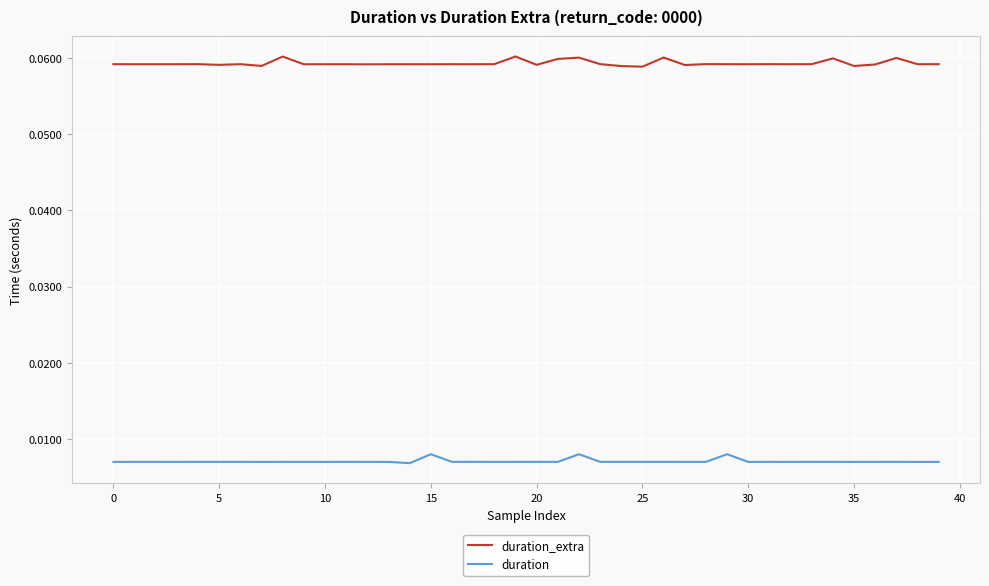

Which series has the widest spread of values?

duration_extra